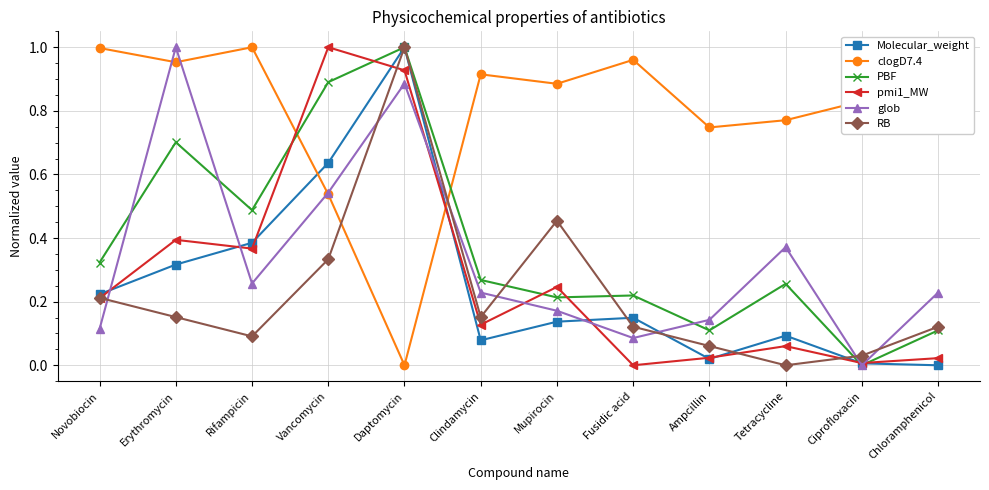

At which label is PBF closest to 0?

Ciprofloxacin